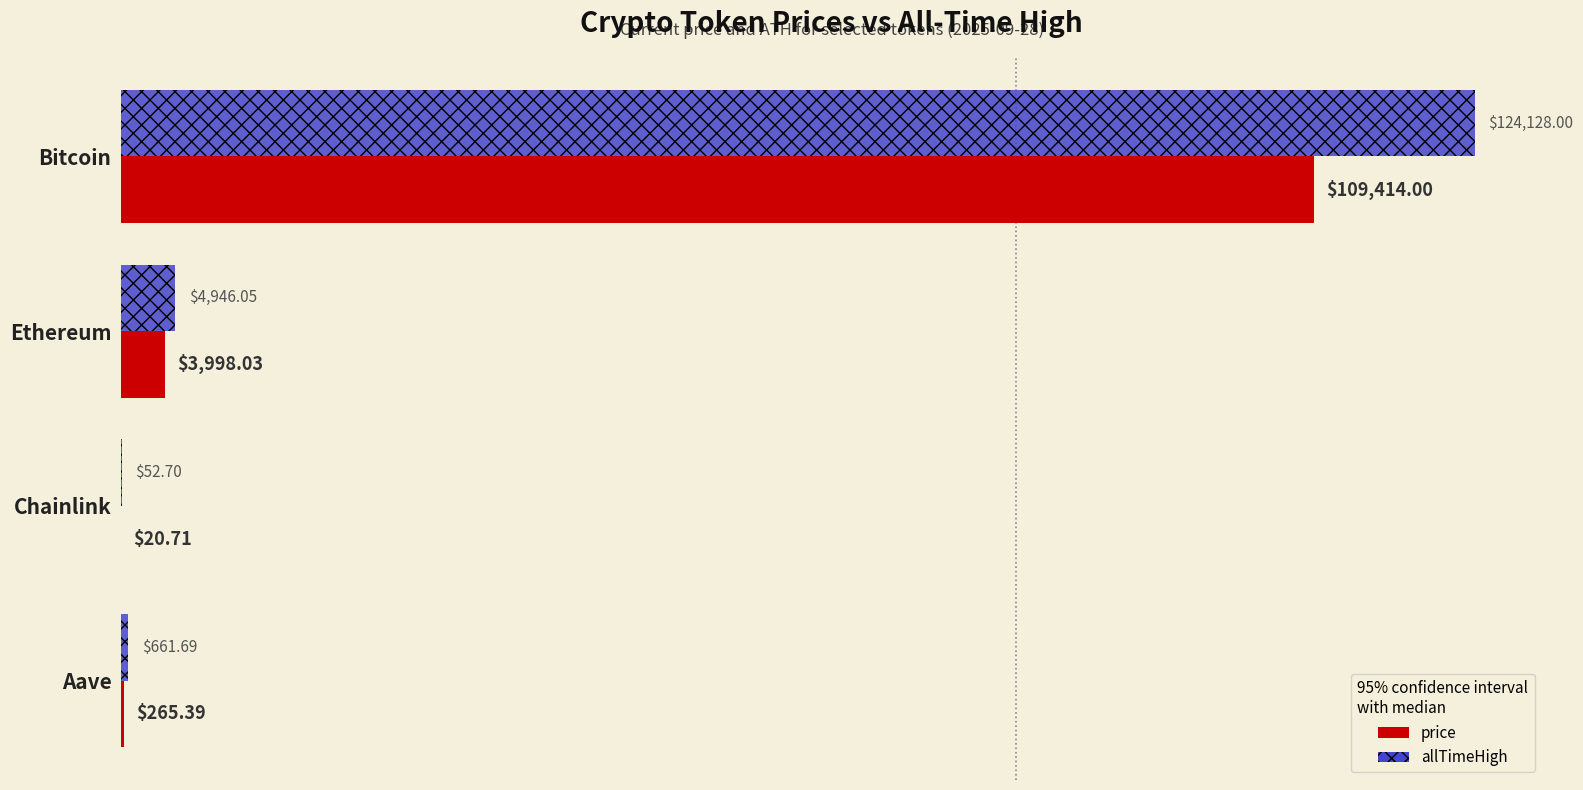

What is the sum of the price values at Ethereum and Bitcoin?

113412.0